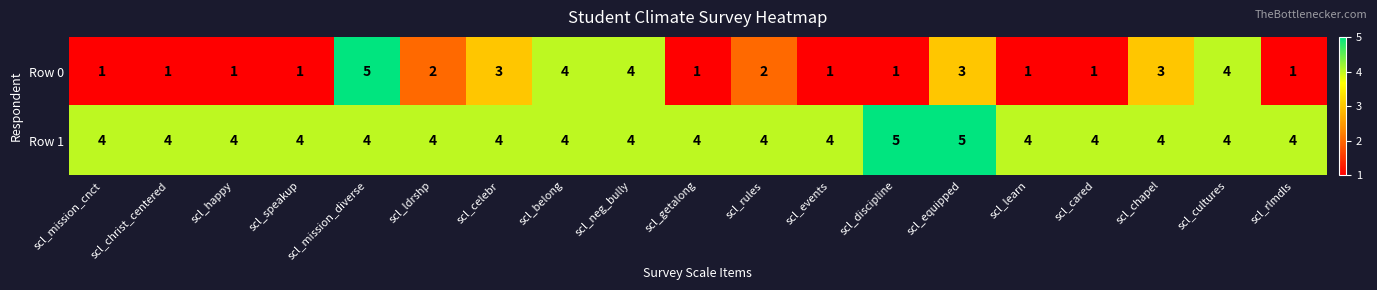

Is it true that Row 0 equals 0 at scl_christ_centered?

False